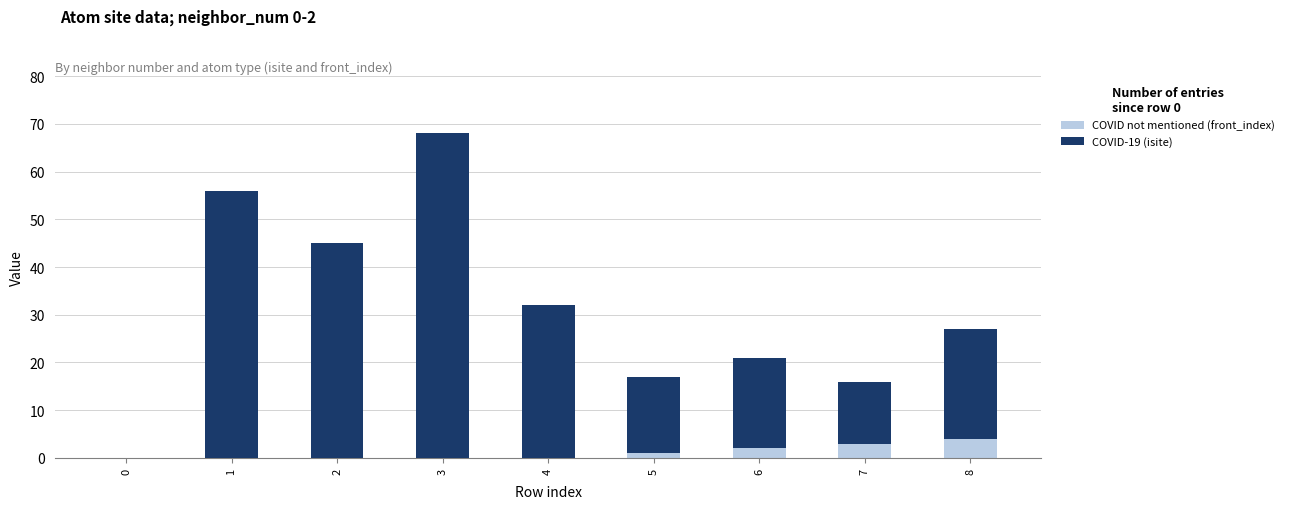

At which category is the sum across all series the highest?

3